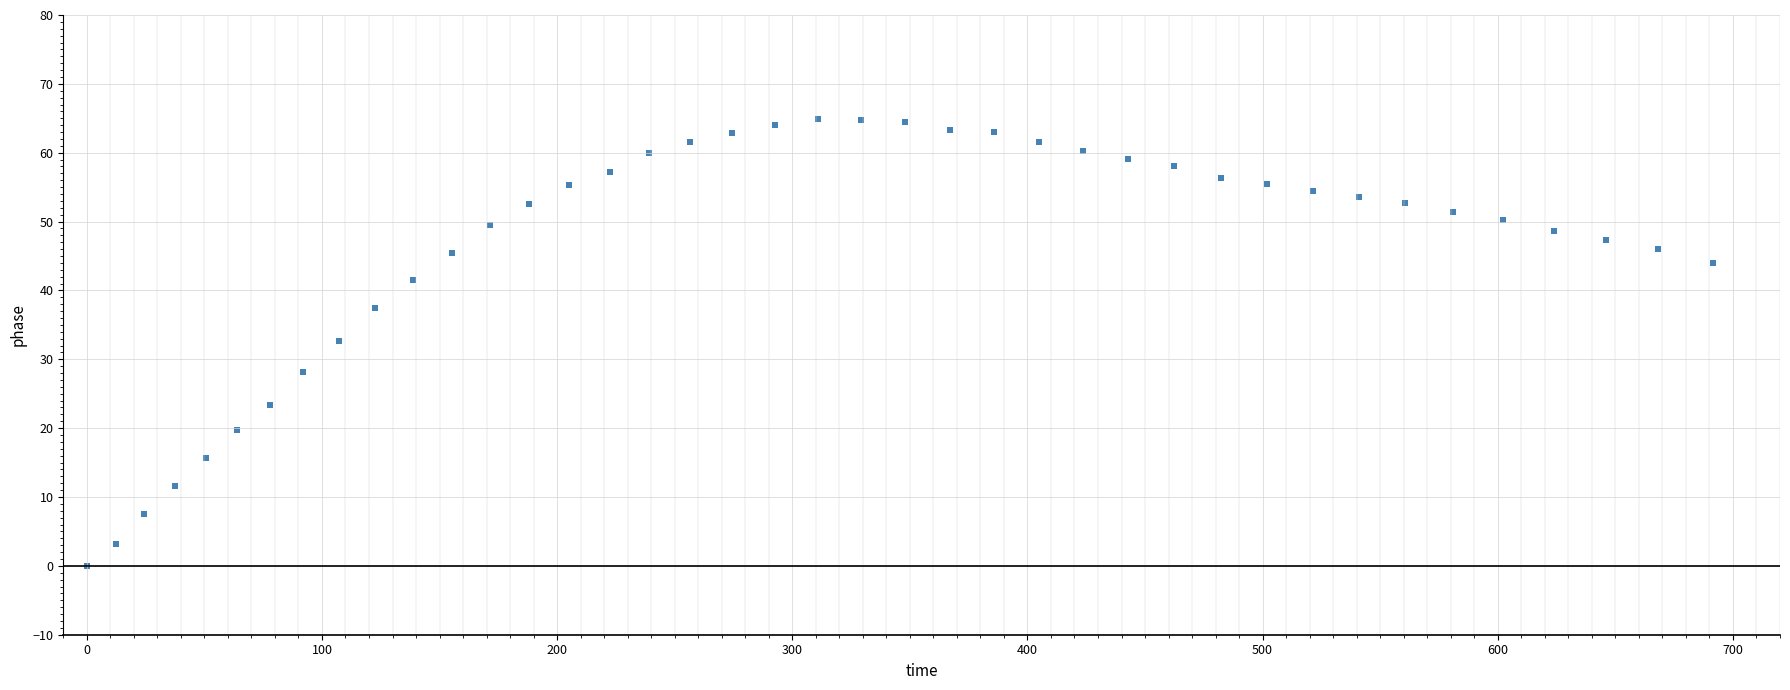

What is the range of Y values (max minus min)?

64.9